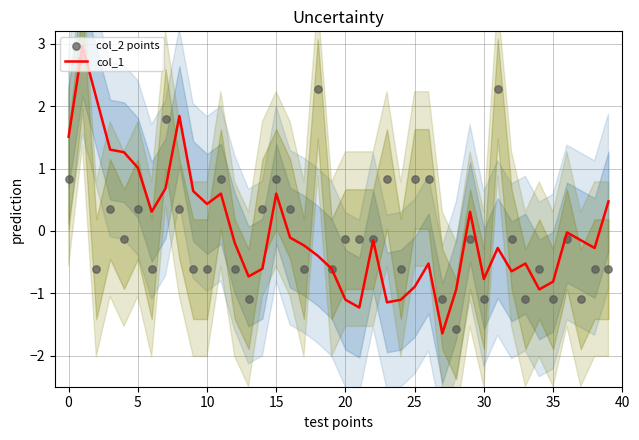

Is the value of col_2 points at 27 greater than the value of col_1 at 13?

No